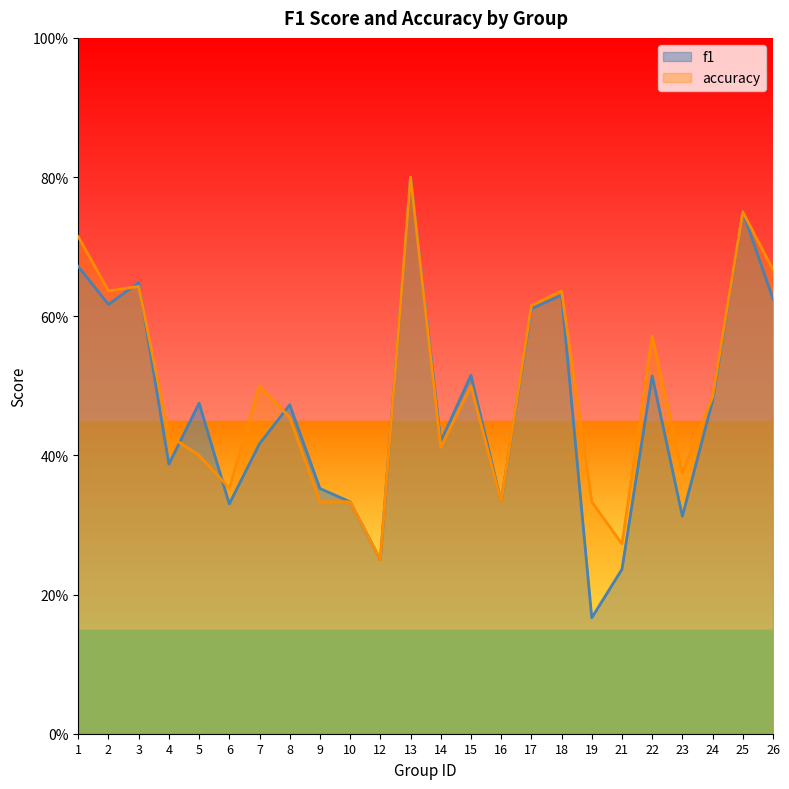

What is the lowest value of the f1 series?

0.2